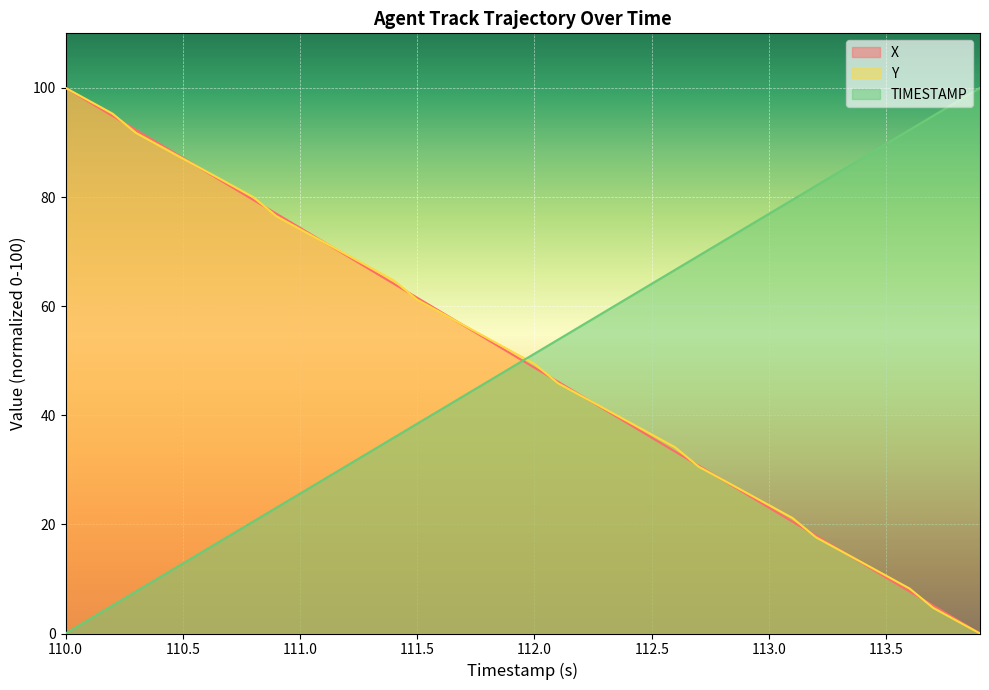

What is the value of the TIMESTAMP point at the 34th from the left?

84.6